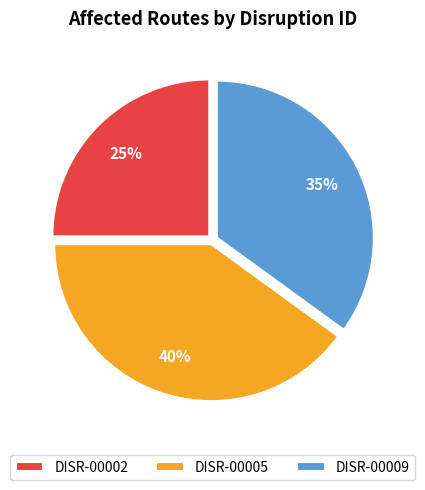

What is the ratio of the value at DISR-00002 to the value at DISR-00005?

0.6